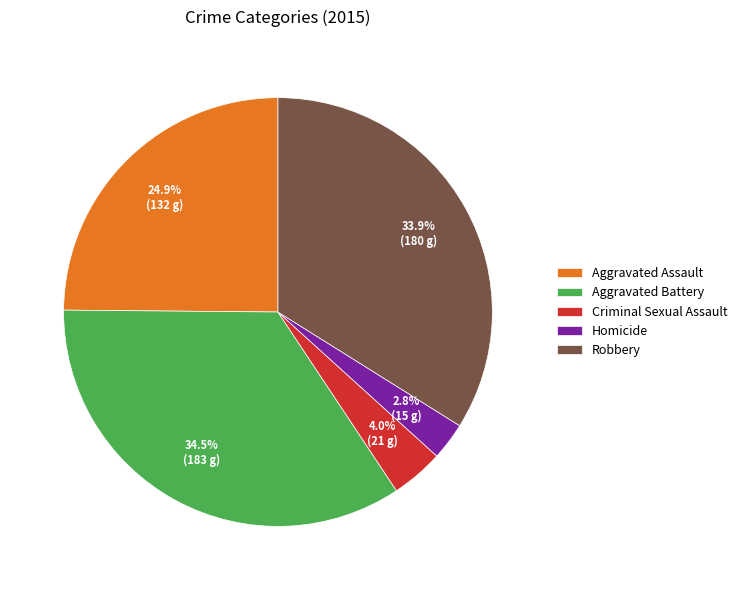

Which slice is the smallest?

Homicide